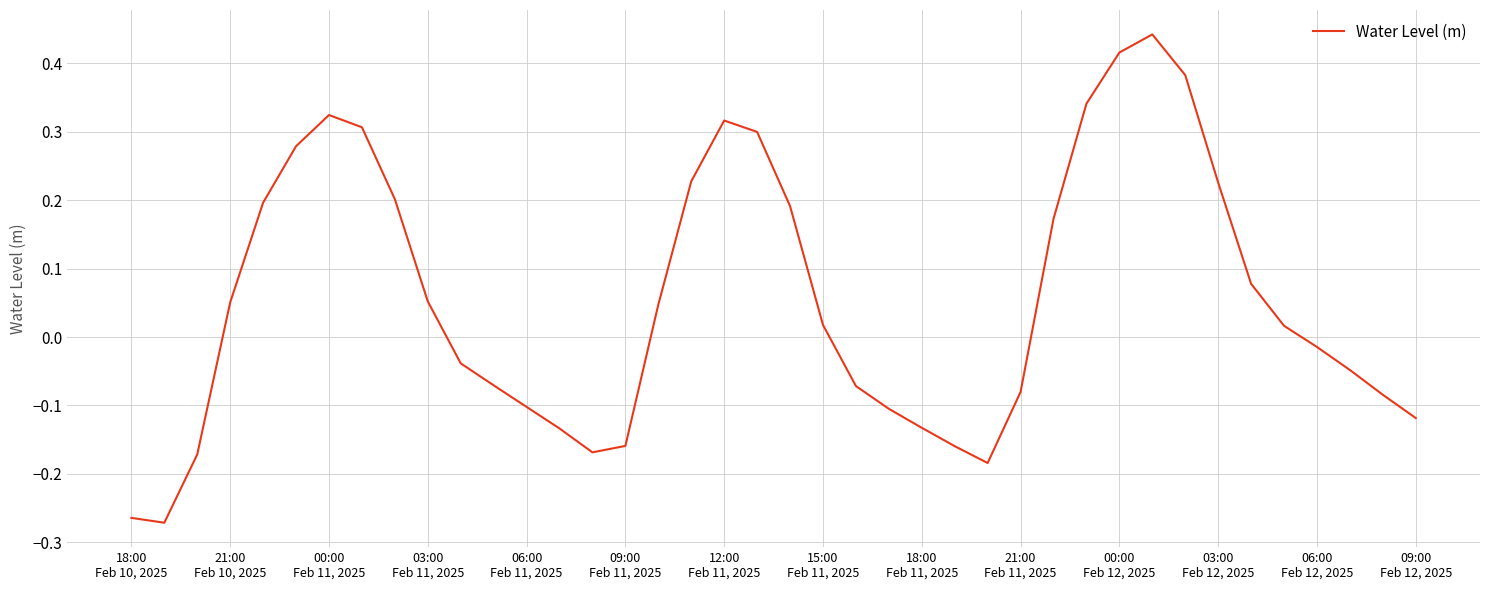

What is the difference between the maximum and minimum values?

0.7